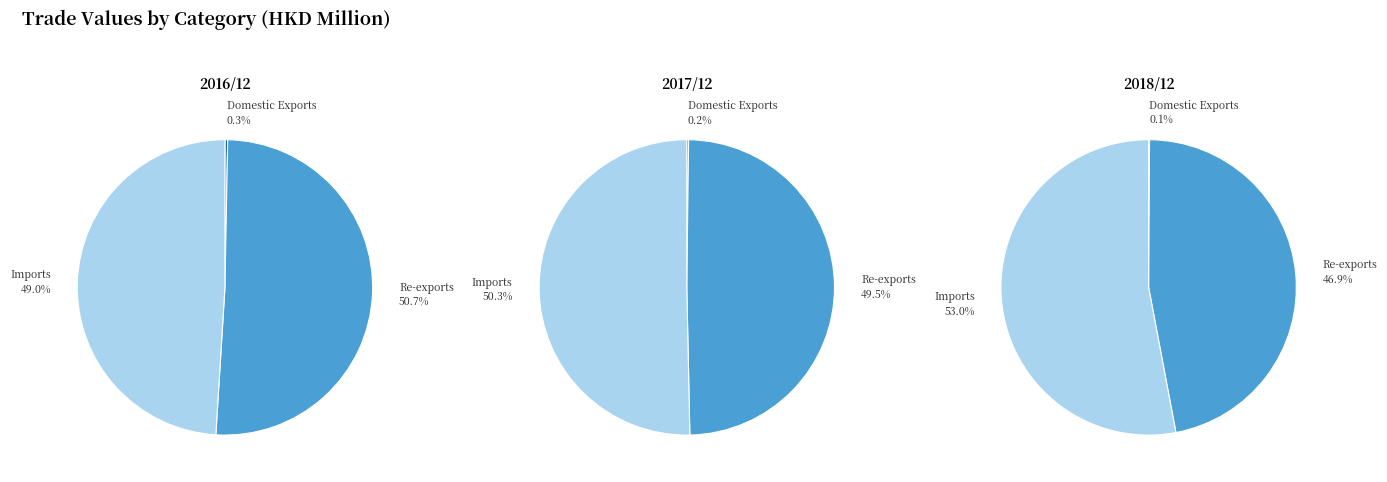

The Imports slice represents 55% of the pie. True or false?

False